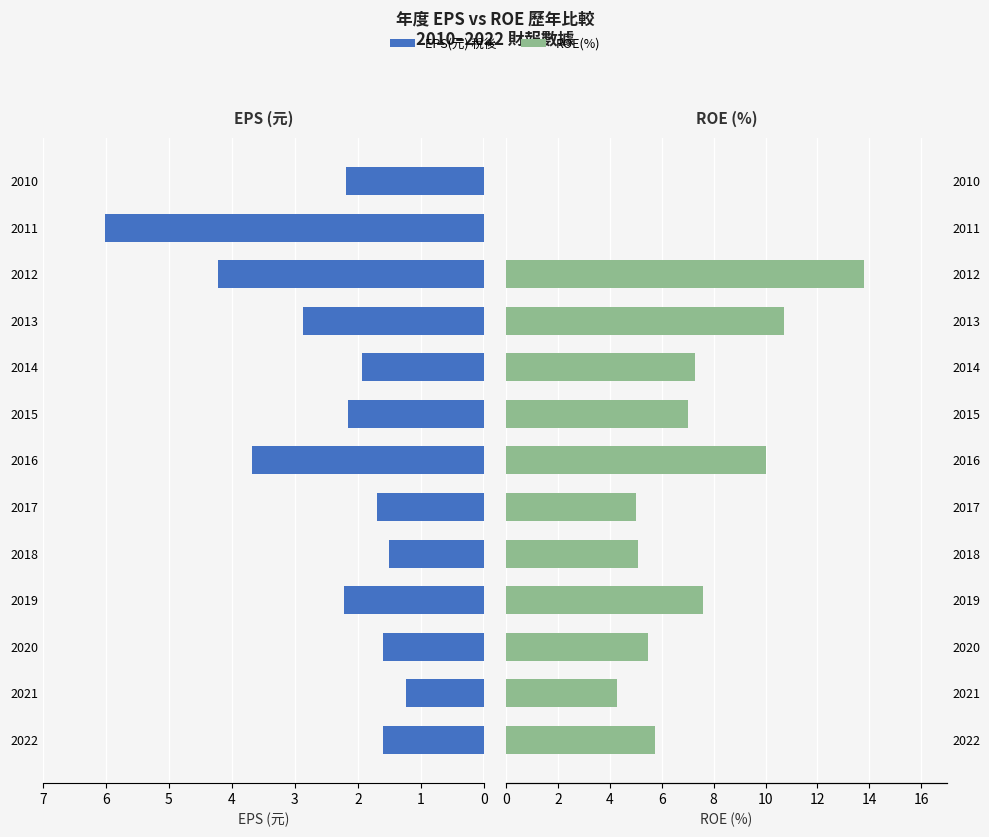

True or false: EPS(元) 稅後 has a value of 0.6 at 2017.

False